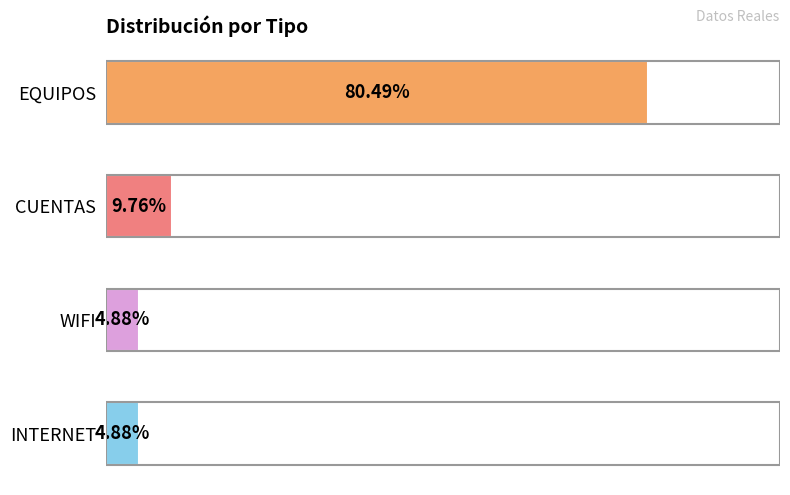

Between EQUIPOS and INTERNET, which is larger?

EQUIPOS